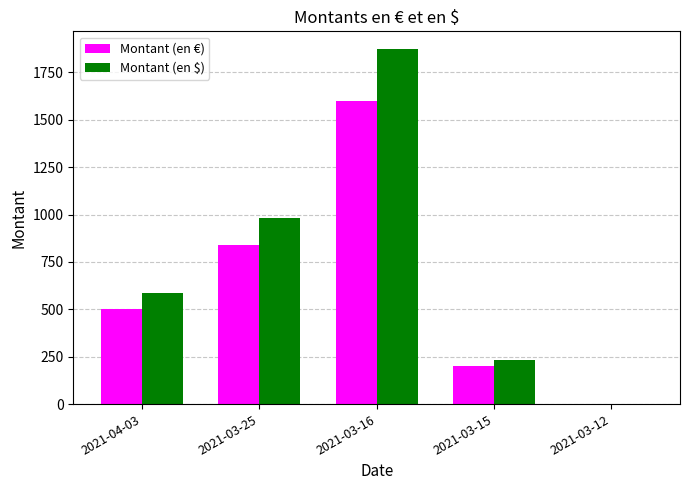

Reading left to right, transcribe all the data shown in this chart.

Montant (en €): 2021-04-03=500.0	2021-03-25=840.0	2021-03-16=1600.0	2021-03-15=200.0	2021-03-12=1.0
Montant (en $): 2021-04-03=585.4	2021-03-25=983.5	2021-03-16=1873.3	2021-03-15=234.2	2021-03-12=1.2